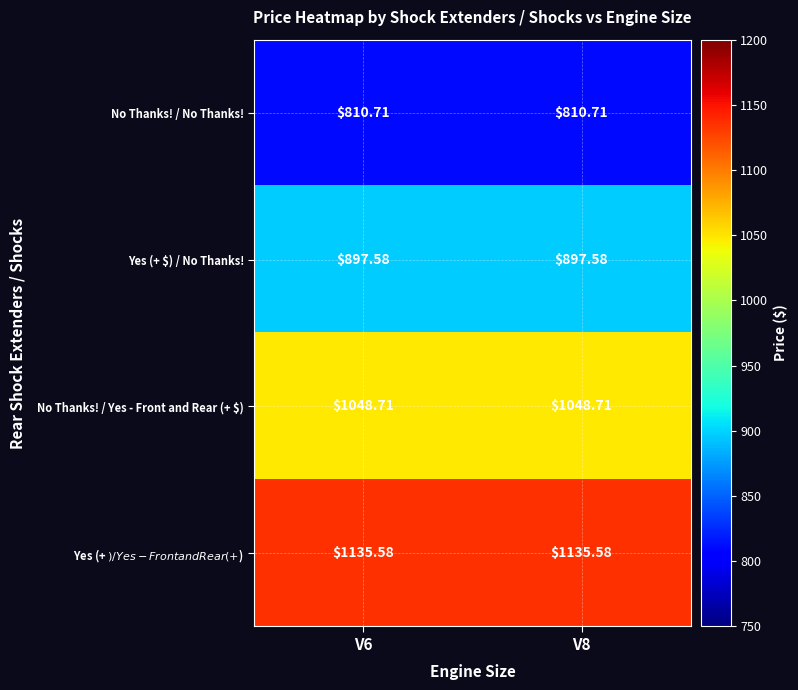

Is the value of Yes (+ $) / No Thanks! at V6 greater than the value of No Thanks! / No Thanks! at V8?

Yes